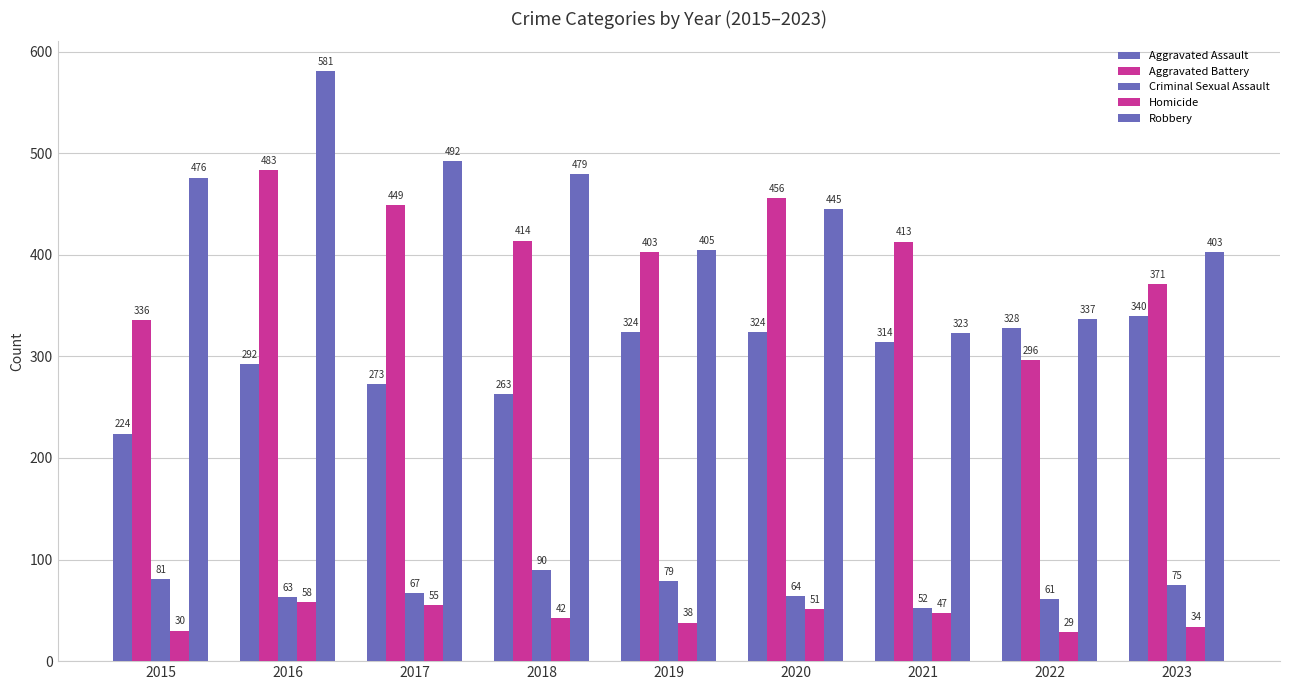

What is the difference between the second highest and second lowest values in the Aggravated Battery series?

120